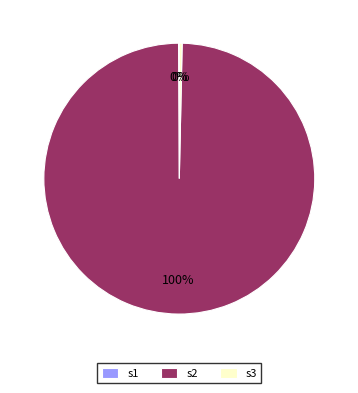

True or false: s2 accounts for 100% of the total.

True